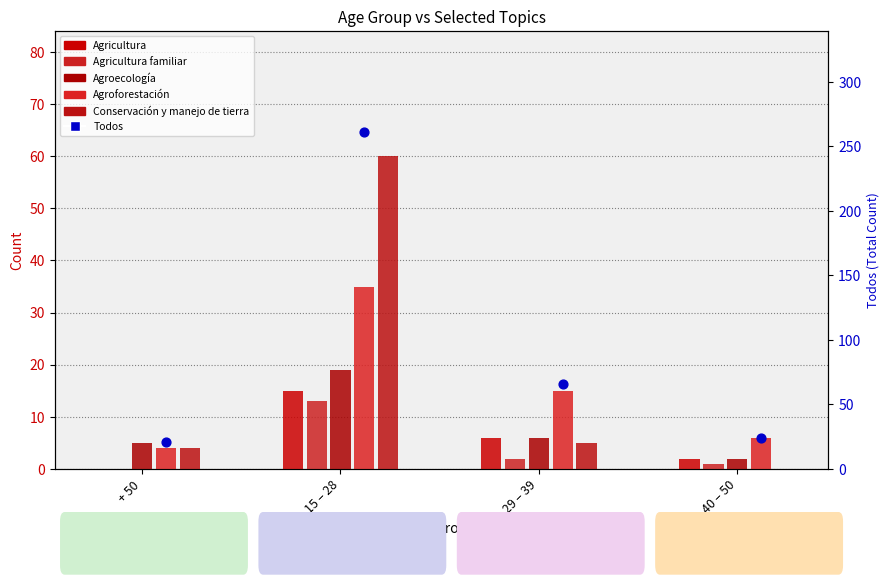

What are all the series names shown in the legend?

Agricultura, Agricultura familiar, Agroecología, Agroforestación, Conservación y manejo de tierra, Todos